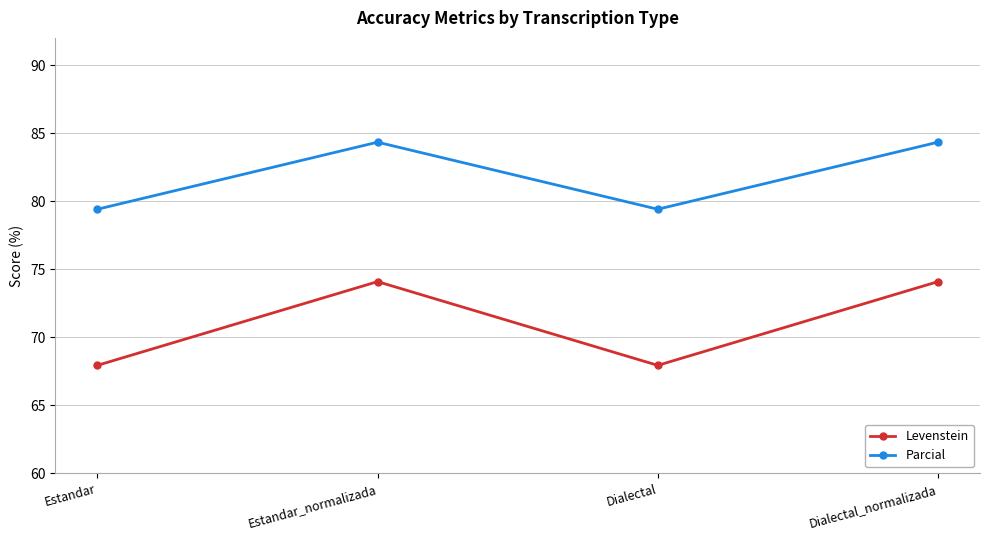

Where does the Parcial series first go above 84?

Estandar_normalizada